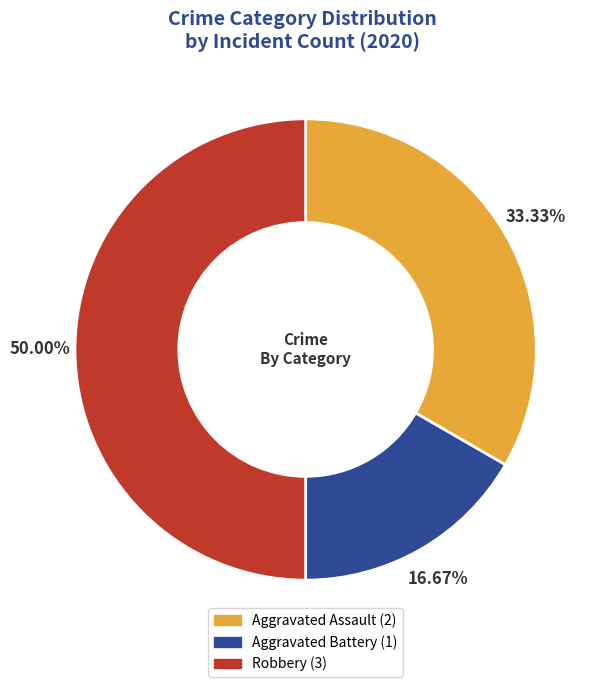

Which category has the smallest portion of the pie?

Aggravated Battery